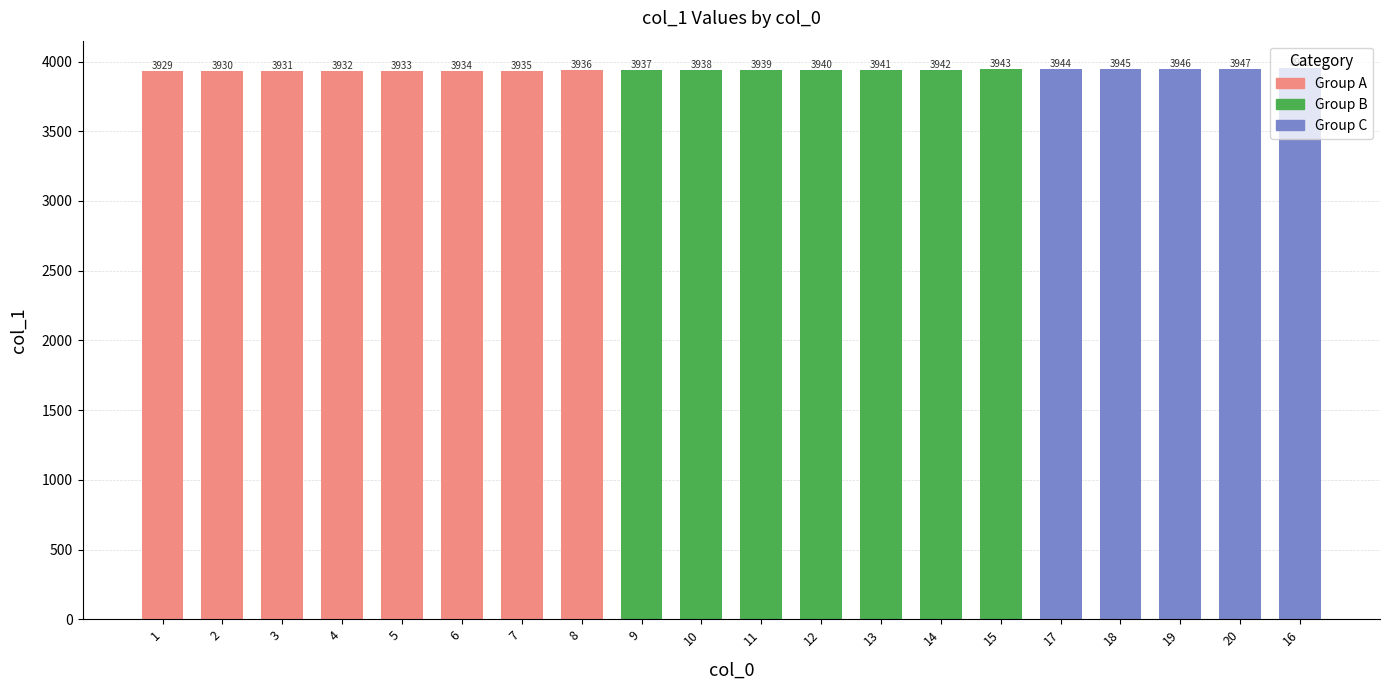

Where is the data nearest to the value 3940?

12